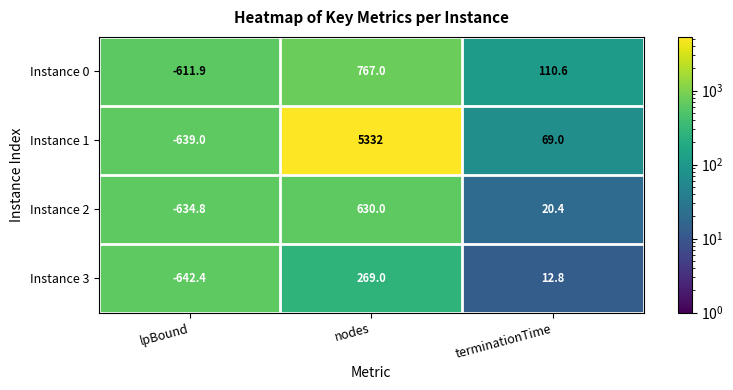

What is the sum of all Instance 0 values?

265.7